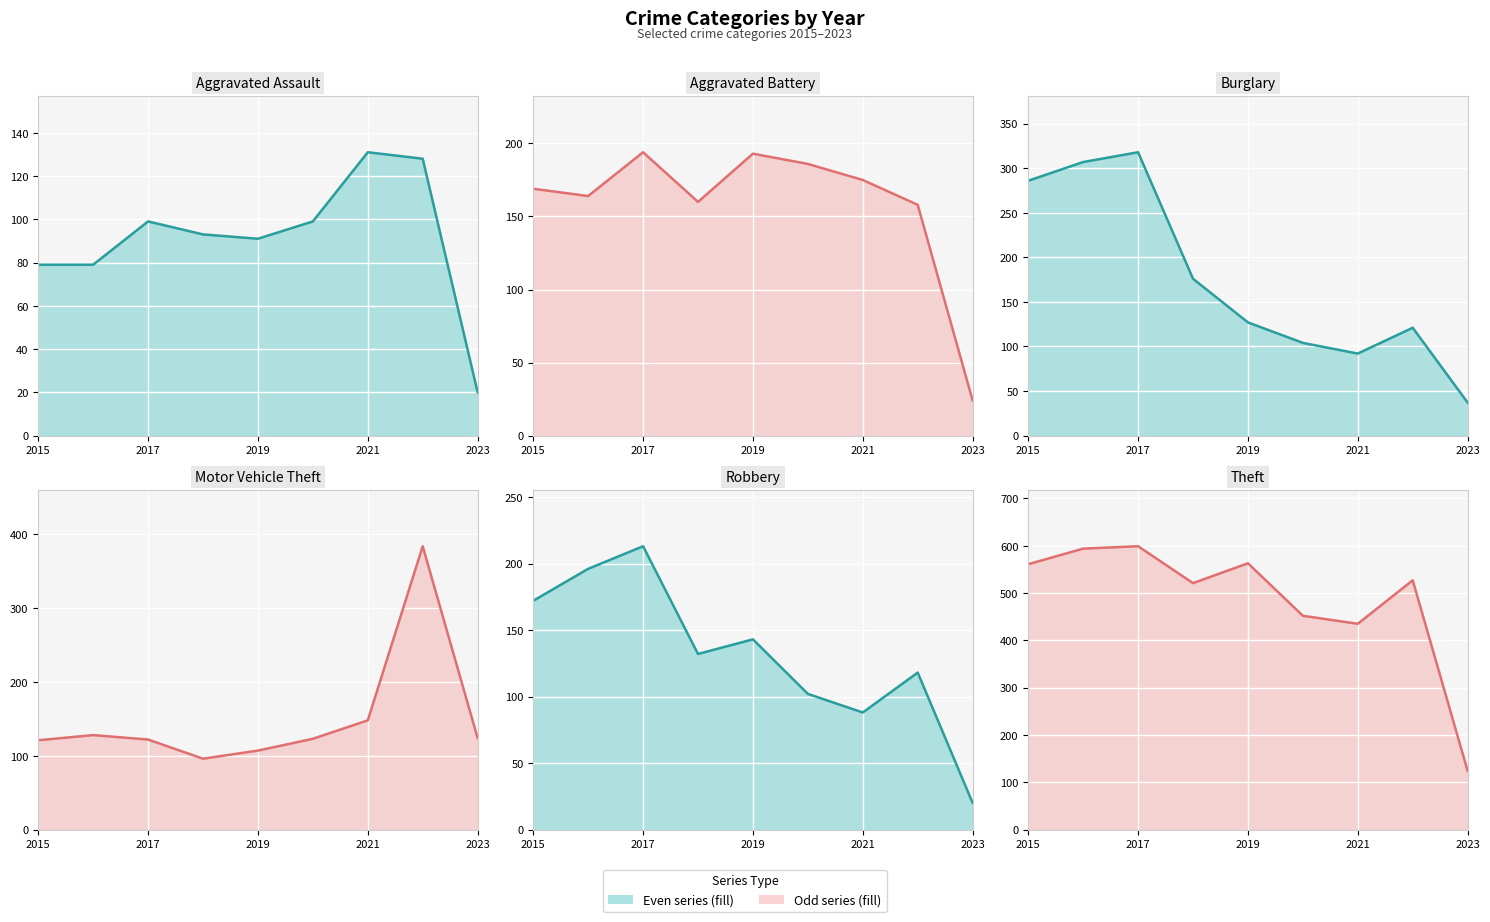

True or false: Motor Vehicle Theft and Aggravated Assault cross at least once.

False